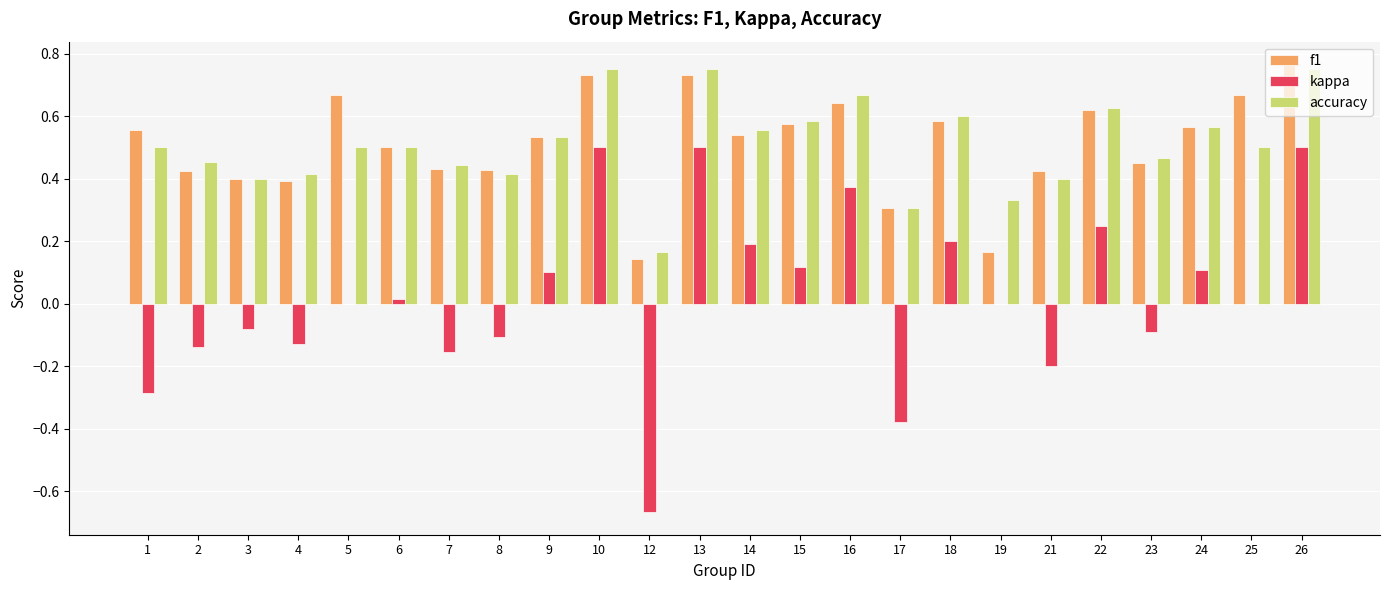

Which series has the largest range (max minus min)?

kappa